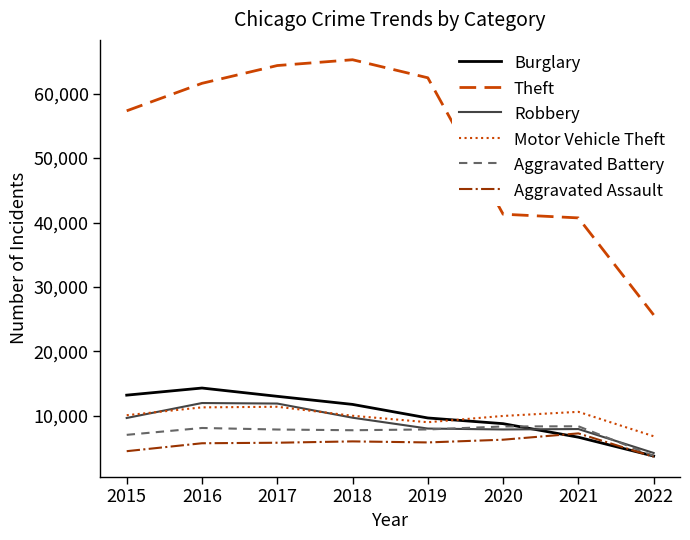

Between 2021 and 2022, which series saw the biggest shift?

Theft